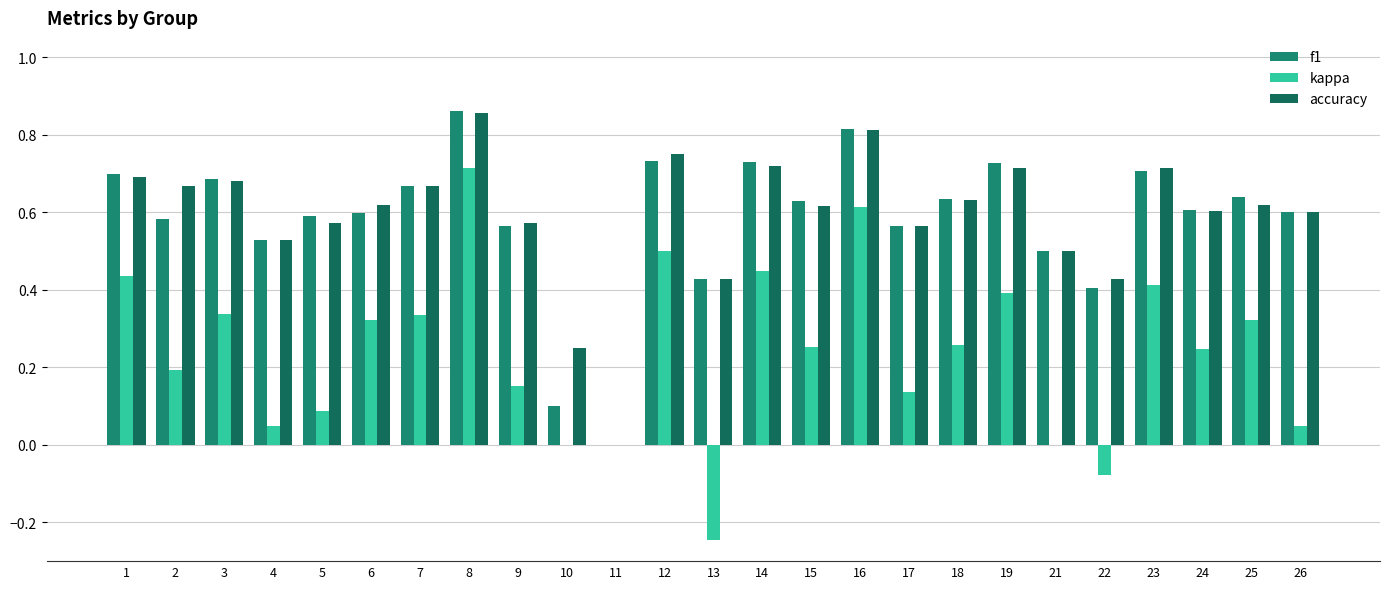

What is the sum of the accuracy values at 15 and 7?

1.3